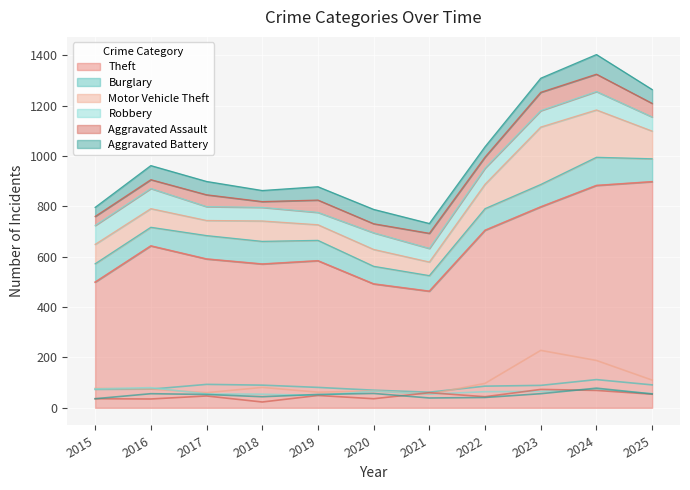

Which series has the largest total across all categories?

Theft